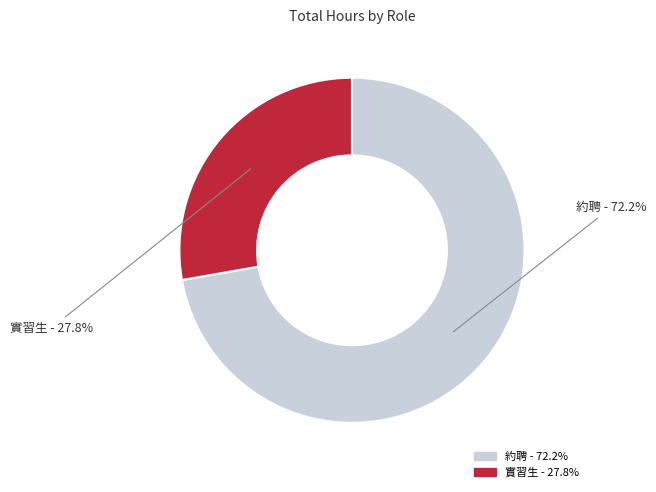

Is there any slice that represents more than half of the pie?

Yes